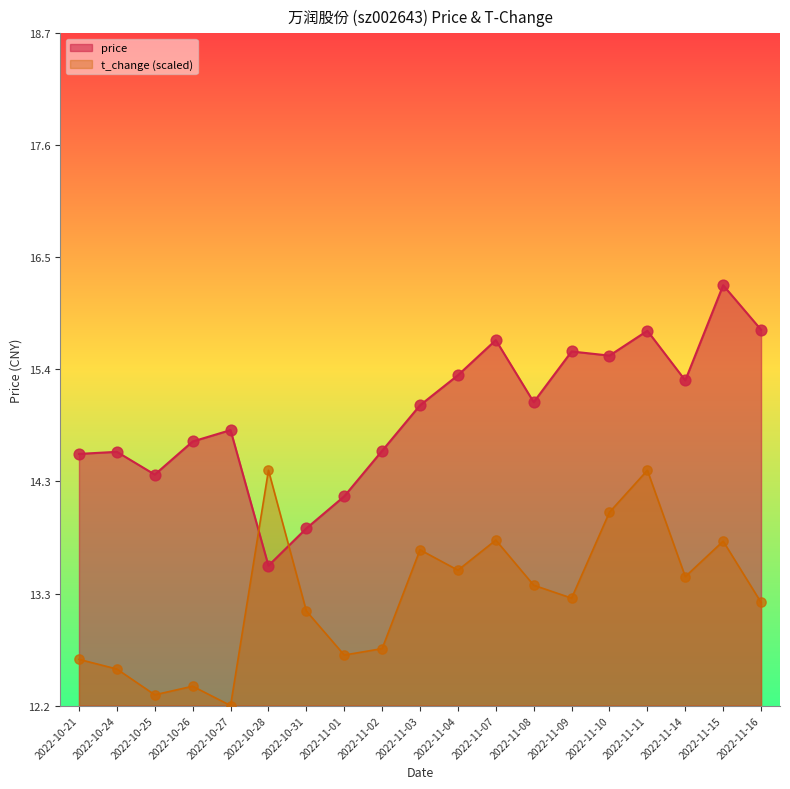

What are all the series names shown in the legend?

price, t_change (scaled)